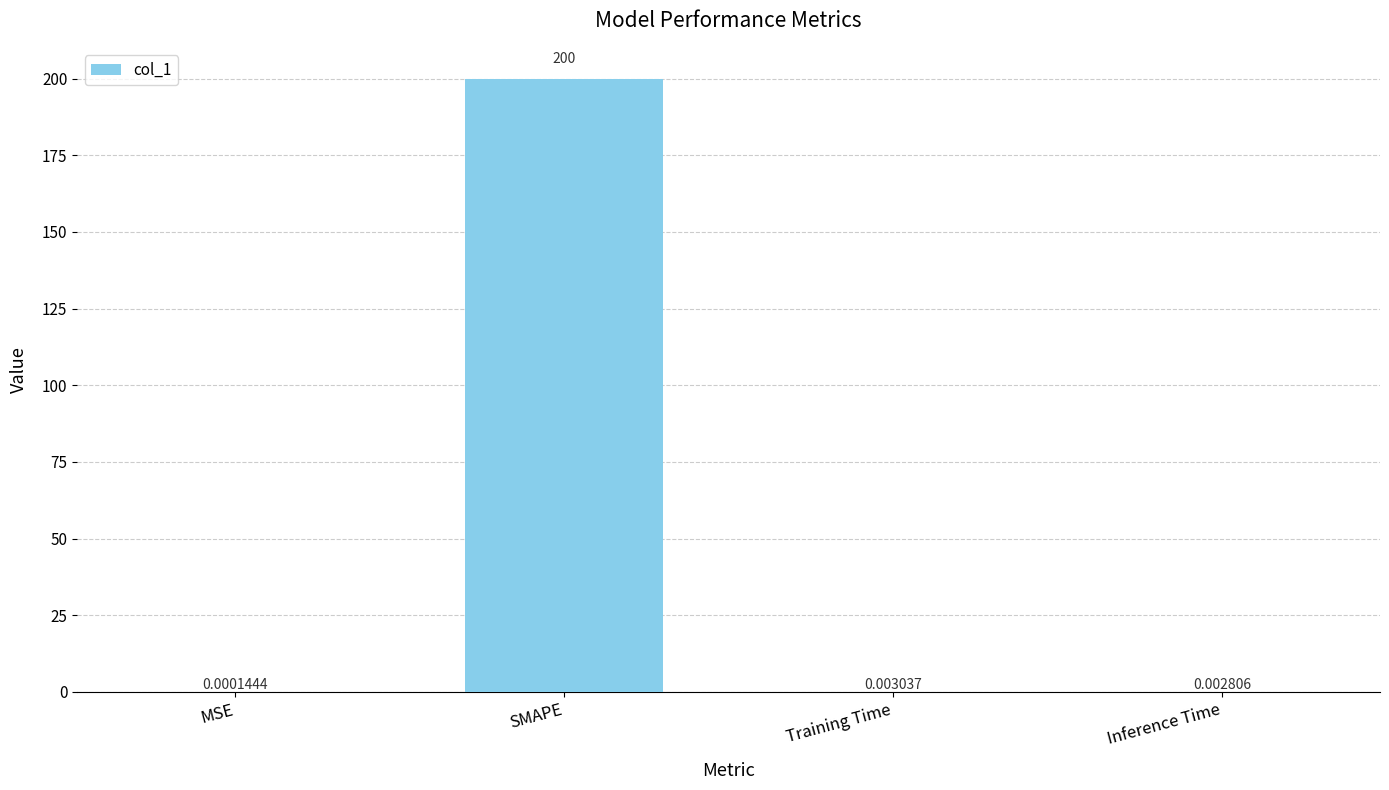

Count the number of categories in the chart.

4